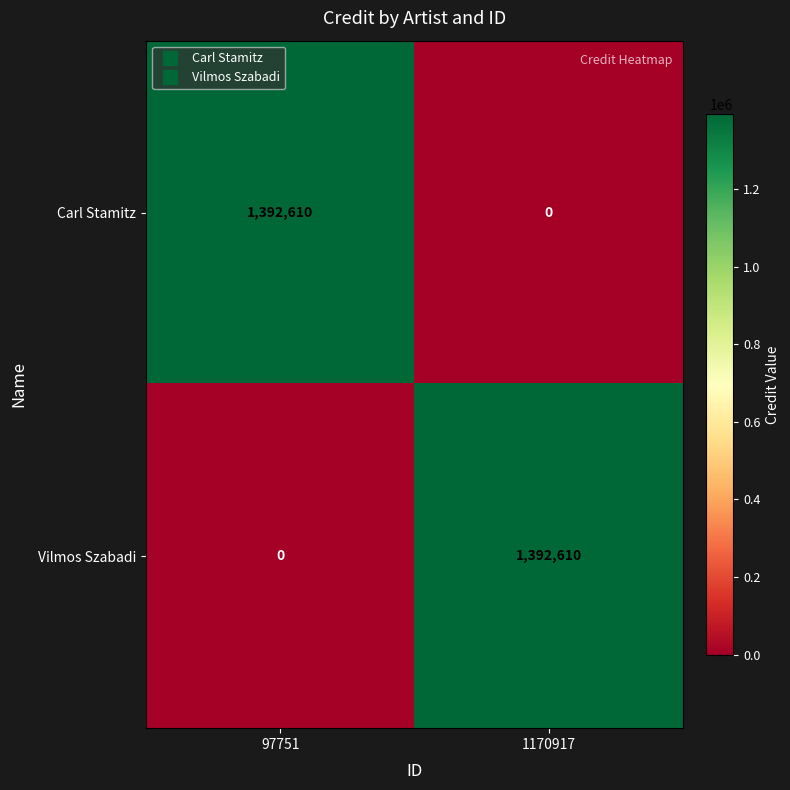

How many data points does each series have?

2